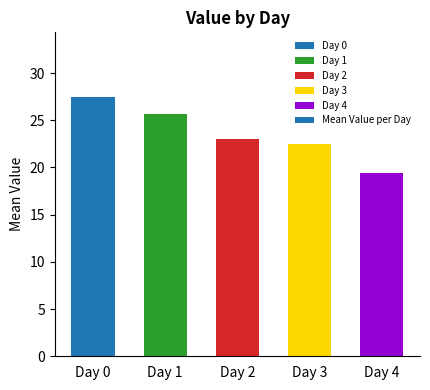

What is the value of the 4th bar from the left?

22.5